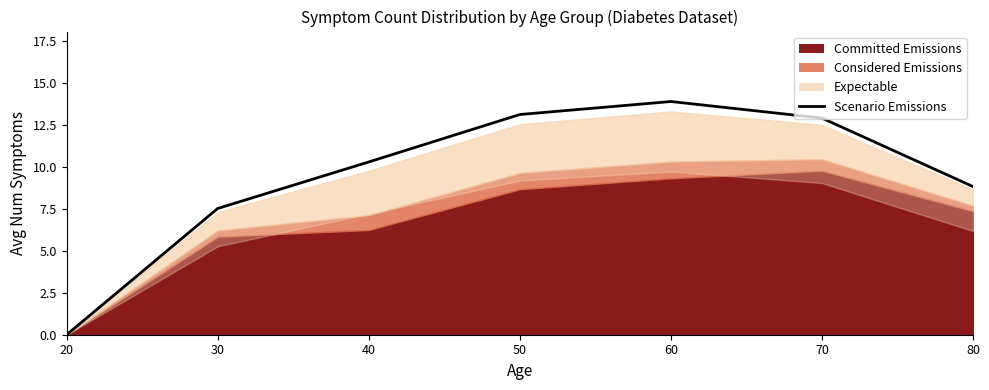

Does the chart display data point markers on the line(s)?

No